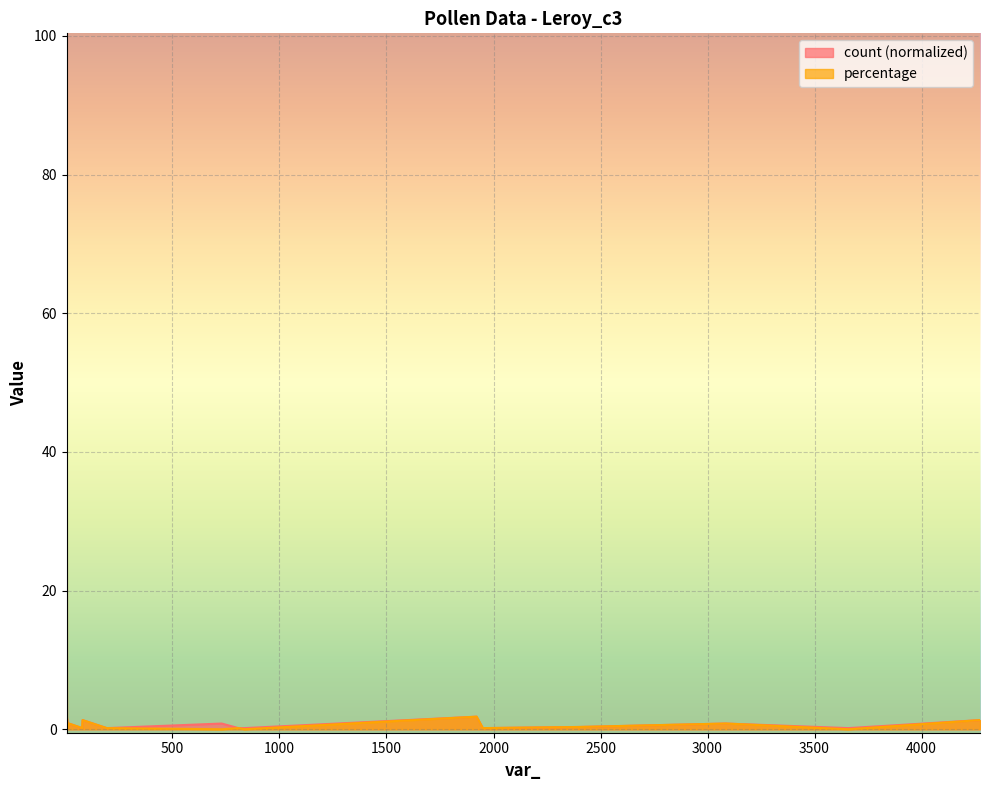

At which label is percentage closest to 45?

1921